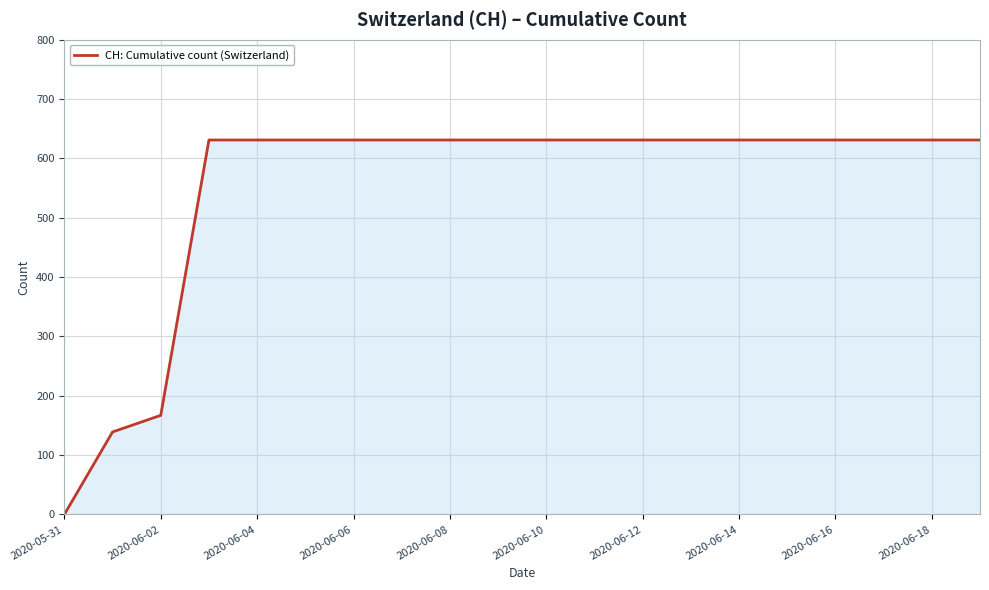

What is the maximum value shown in the chart?

631